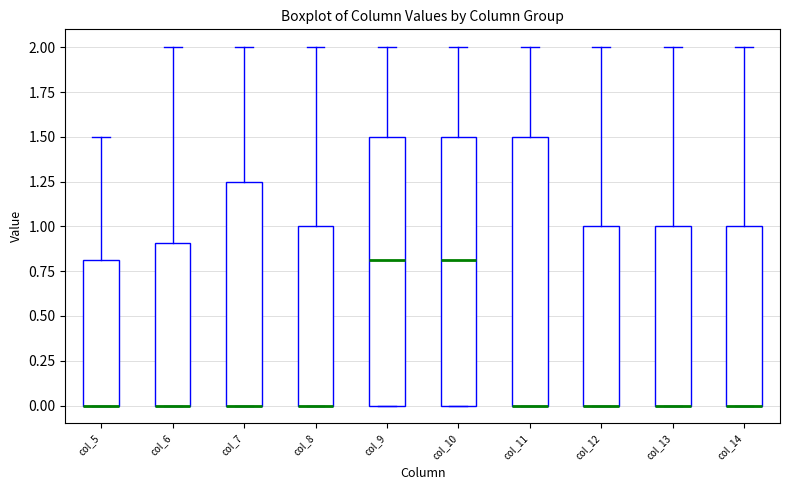

Reading left to right, transcribe this box plot: for each box, give where its median line is, the range the box spans, and where its two whiskers end, as read against the y-axis. The values are not printed on the chart, so give them approximately, as read against the axis.

col_5: median 0.00 (drawn on the box's lower edge), box 0.00 to 0.80, whiskers 0.00 to 1.50
col_6: median 0.00 (drawn on the box's lower edge), box 0.00 to 0.90, whiskers 0.00 to 2.00
col_7: median 0.00 (drawn on the box's lower edge), box 0.00 to 1.25, whiskers 0.00 to 2.00
col_8: median 0.00 (drawn on the box's lower edge), box 0.00 to 1.00, whiskers 0.00 to 2.00
col_9: median 0.80, box 0.00 to 1.50, whiskers 0.00 to 2.00
col_10: median 0.80, box 0.00 to 1.50, whiskers 0.00 to 2.00
col_11: median 0.00 (drawn on the box's lower edge), box 0.00 to 1.50, whiskers 0.00 to 2.00
col_12: median 0.00 (drawn on the box's lower edge), box 0.00 to 1.00, whiskers 0.00 to 2.00
col_13: median 0.00 (drawn on the box's lower edge), box 0.00 to 1.00, whiskers 0.00 to 2.00
col_14: median 0.00 (drawn on the box's lower edge), box 0.00 to 1.00, whiskers 0.00 to 2.00